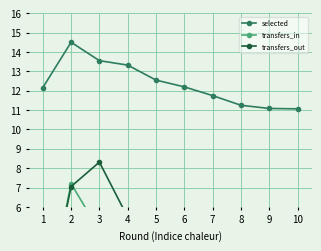

True or false: selected has more than 0 interior local peaks.

True